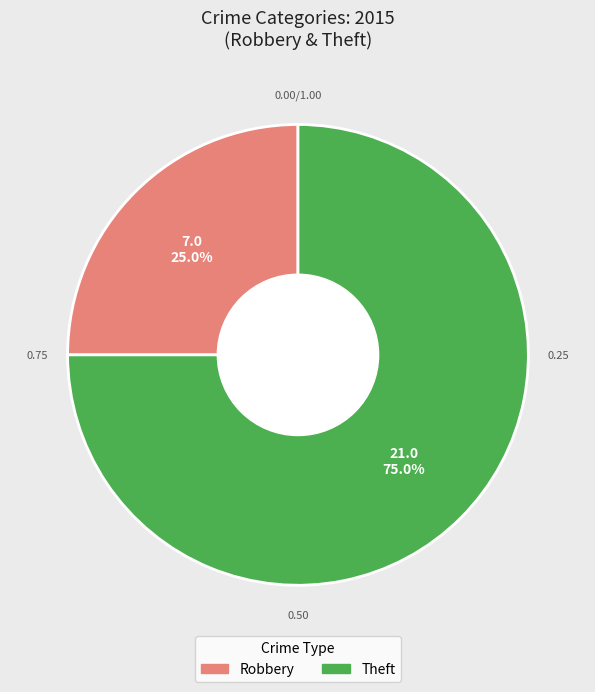

Is there a majority slice in this chart?

Yes